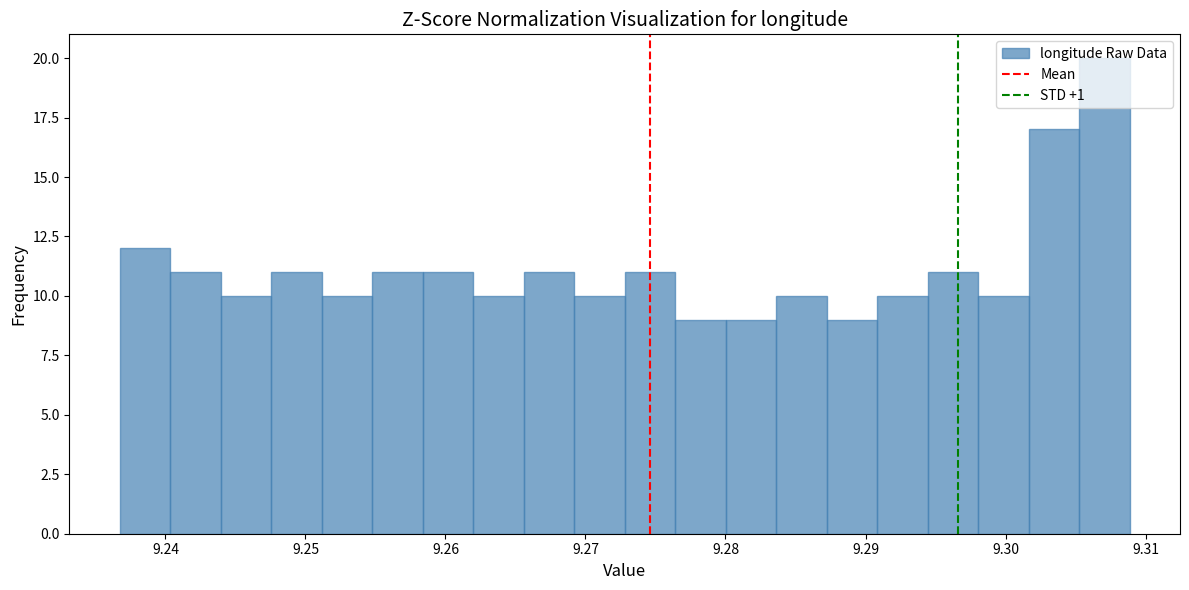

Read against the x-axis, roughly where is the centre of the tallest bar?

9.307